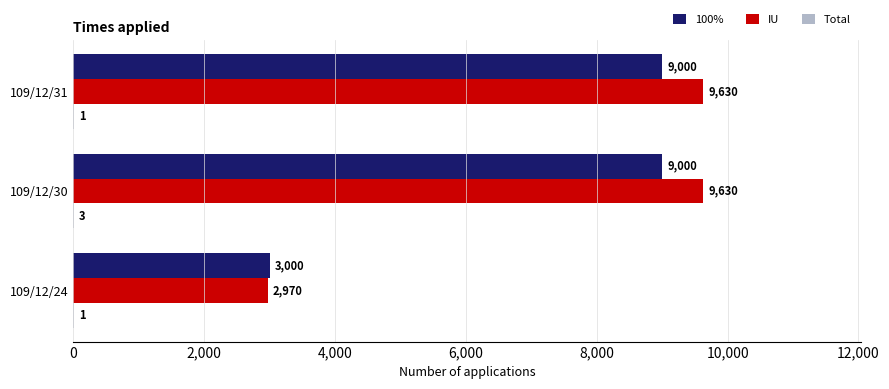

At which category is the sum across all series the highest?

109/12/30